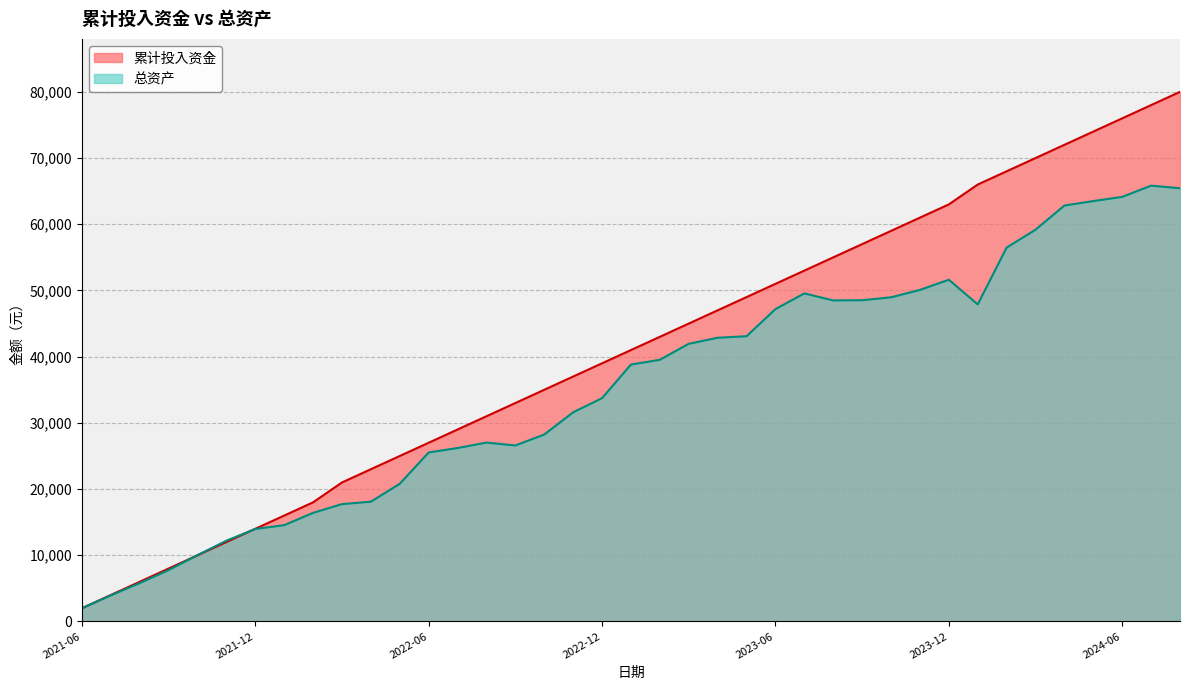

Which series has the largest total across all categories?

累计投入资金